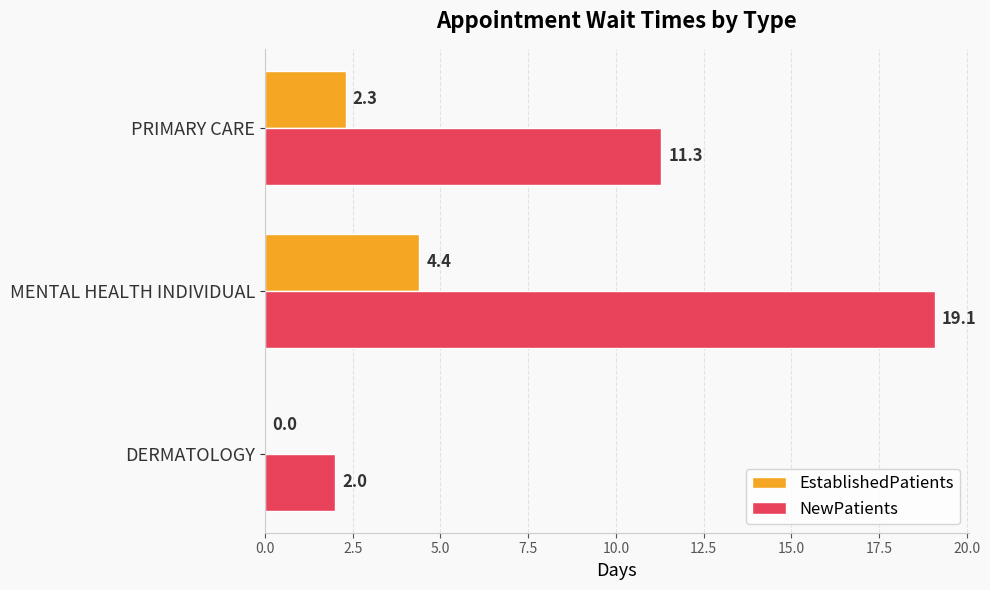

At which category is the sum across all series the highest?

MENTAL HEALTH INDIVIDUAL